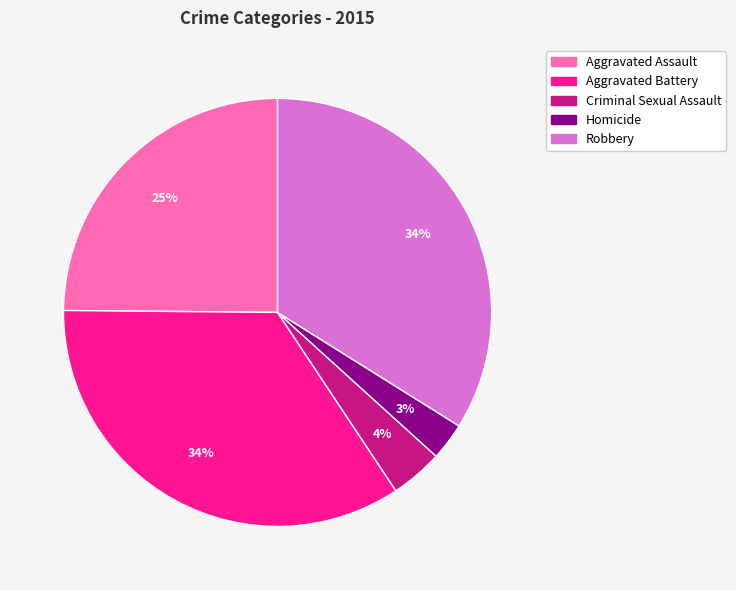

The Homicide slice represents 3% of the pie. True or false?

True